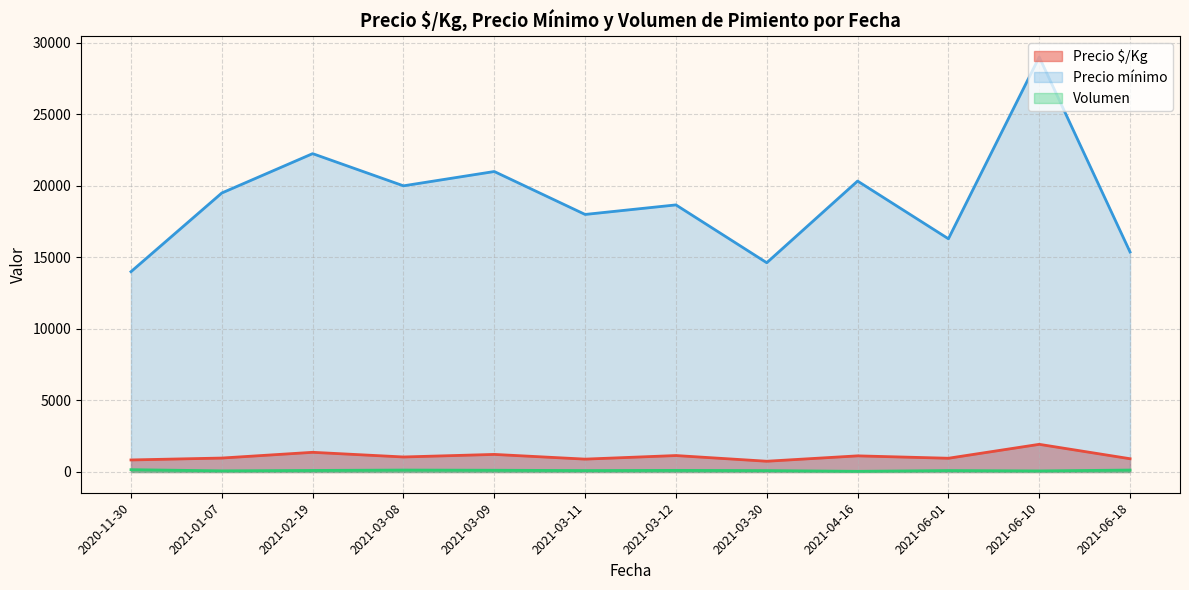

What are all the series names shown in the legend?

Precio $/Kg, Precio mínimo, Volumen